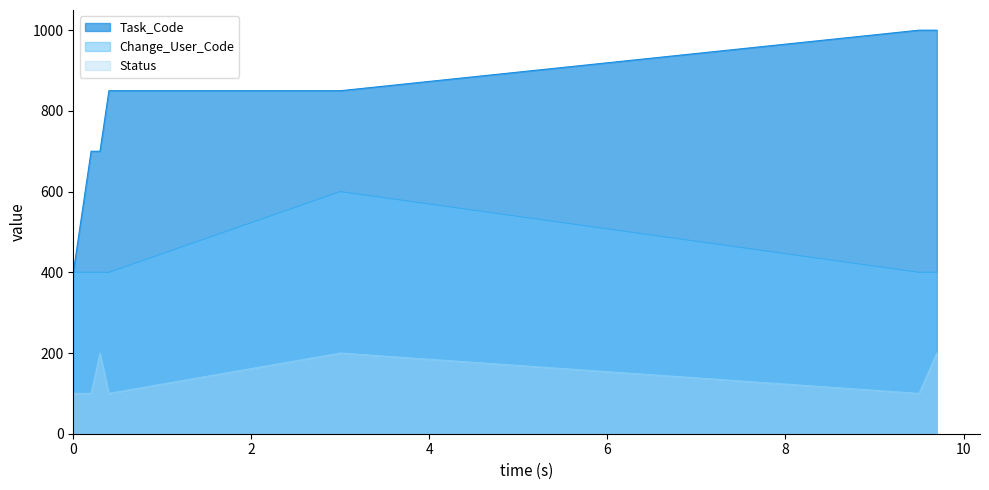

Which series has the widest spread of values?

Task_Code